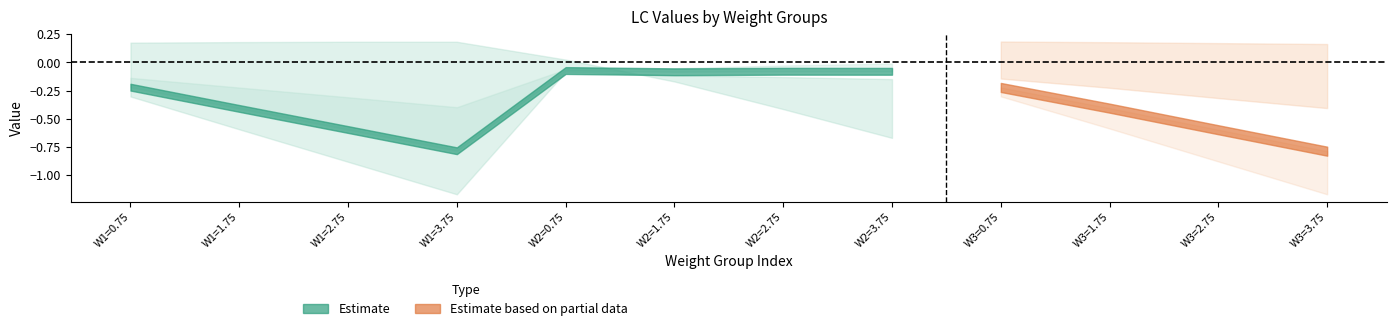

What is the label of the 2nd point from the left?

1.75